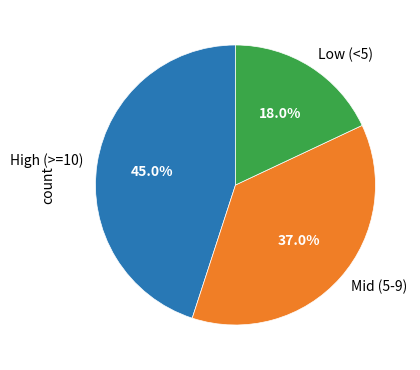

What is the total percentage of High (>=10) and Mid (5-9)?

82.0%